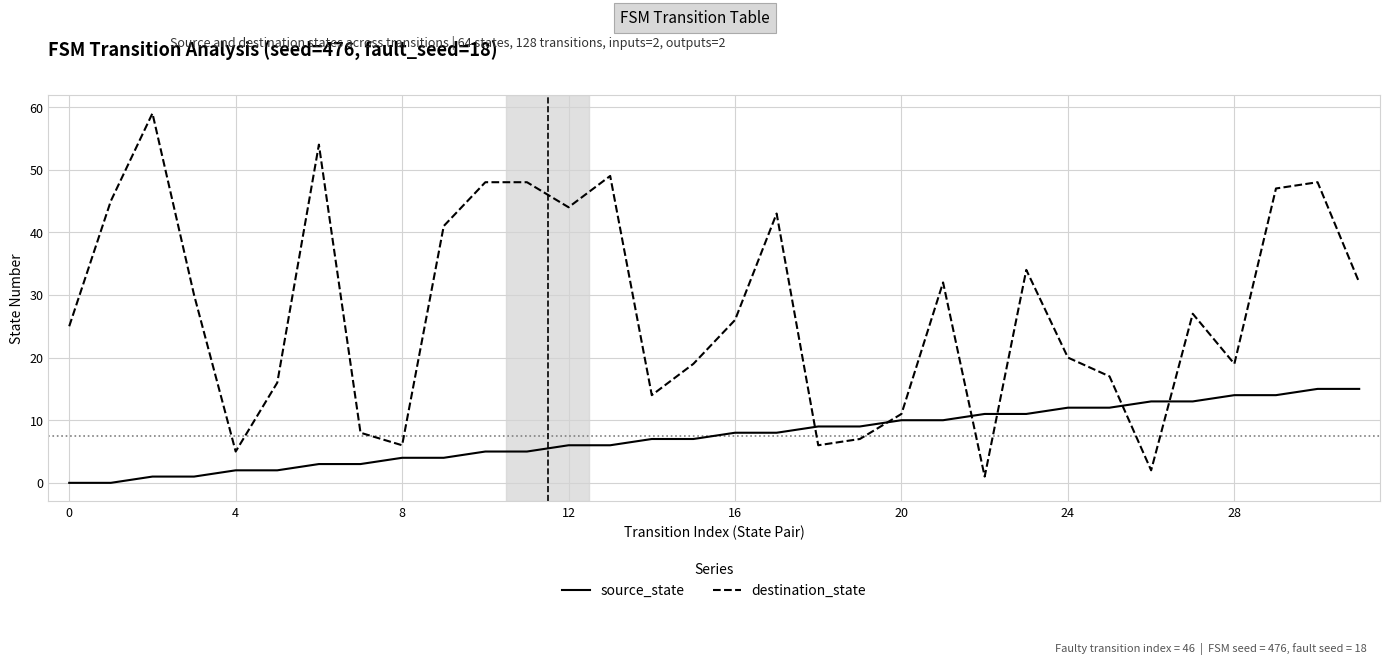

What is the difference between the second highest and minimum values in the source_state series?

15